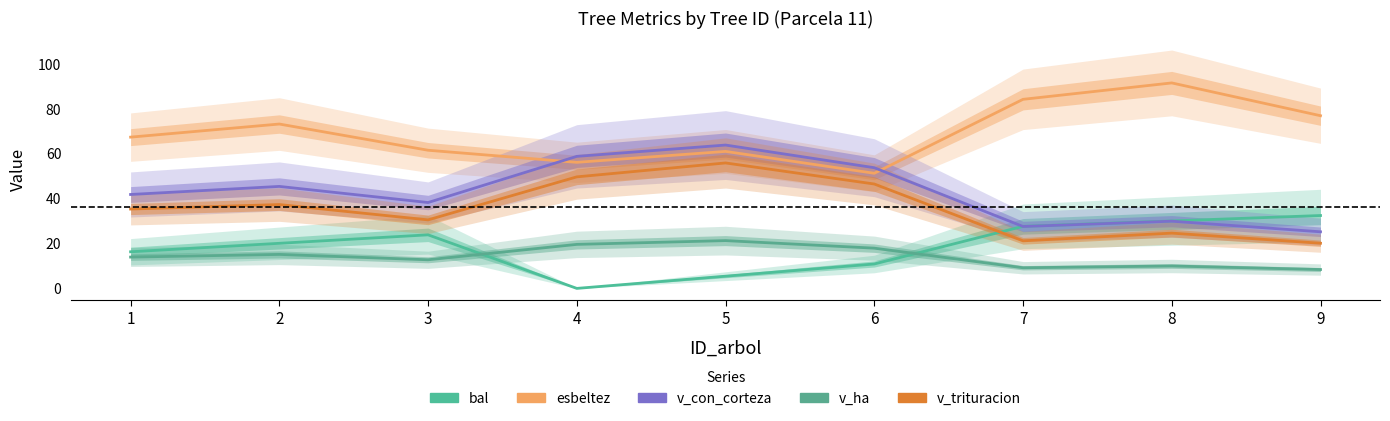

What is the minimum value for esbeltez?

51.2